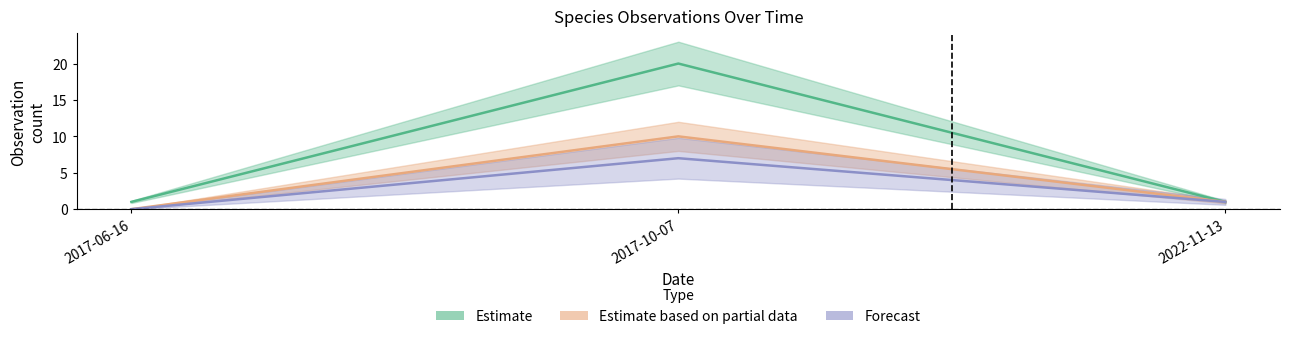

How many values in Forecast are above zero?

2